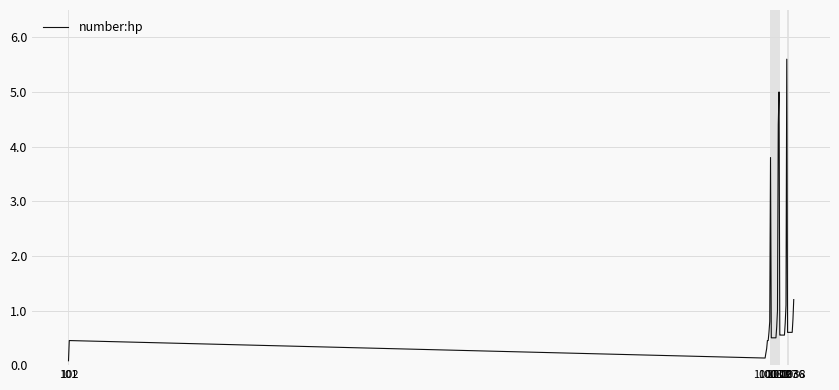

What is the maximum value shown in the chart?

5.6